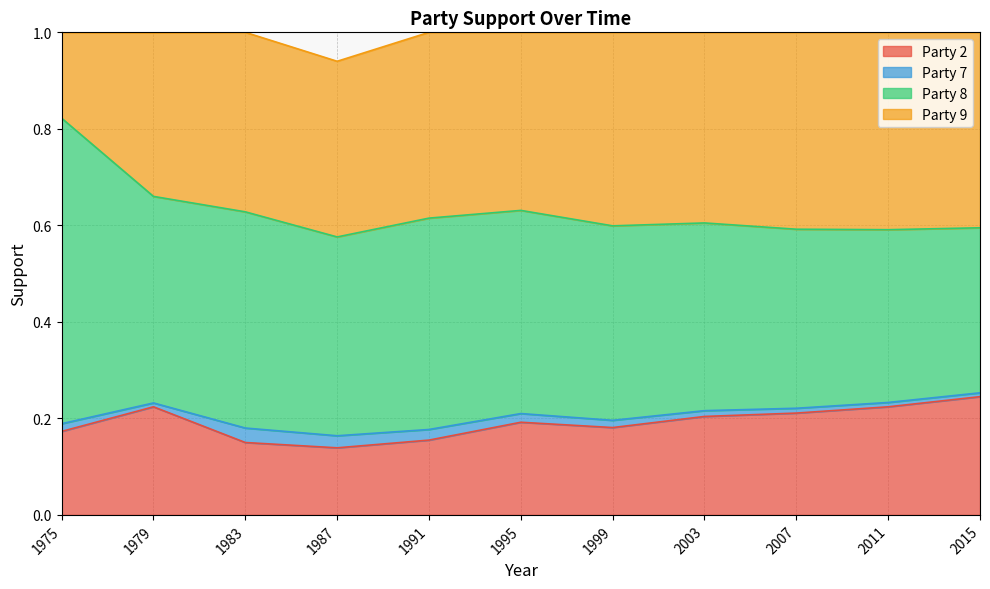

True or false: Party 9 has a value of 0.4 at 1995.

True